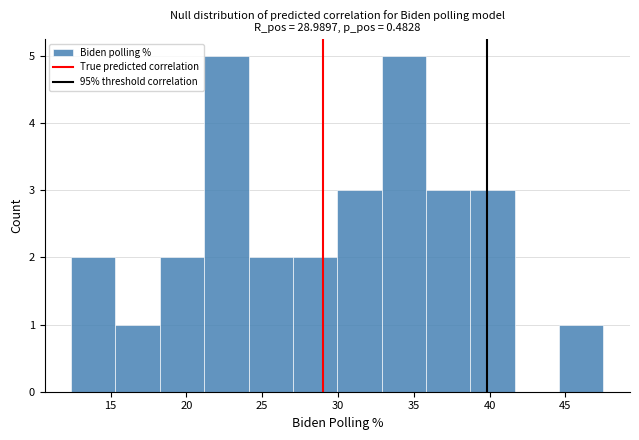

Reading left to right, transcribe this chart: for each bar, give the range it covers on the x-axis and its height. Neither the bar edges nor the heights are printed on the chart, so give them approximately, as read against the axes.

12.5 to 15.5: 2
15.5 to 18.5: 1
18.5 to 21.0: 2
21.0 to 24.0: 5
24.0 to 27.0: 2
27.0 to 30.0: 2
30.0 to 33.0: 3
33.0 to 36.0: 5
36.0 to 38.5: 3
38.5 to 41.5: 3
41.5 to 44.5: 0
44.5 to 47.5: 1